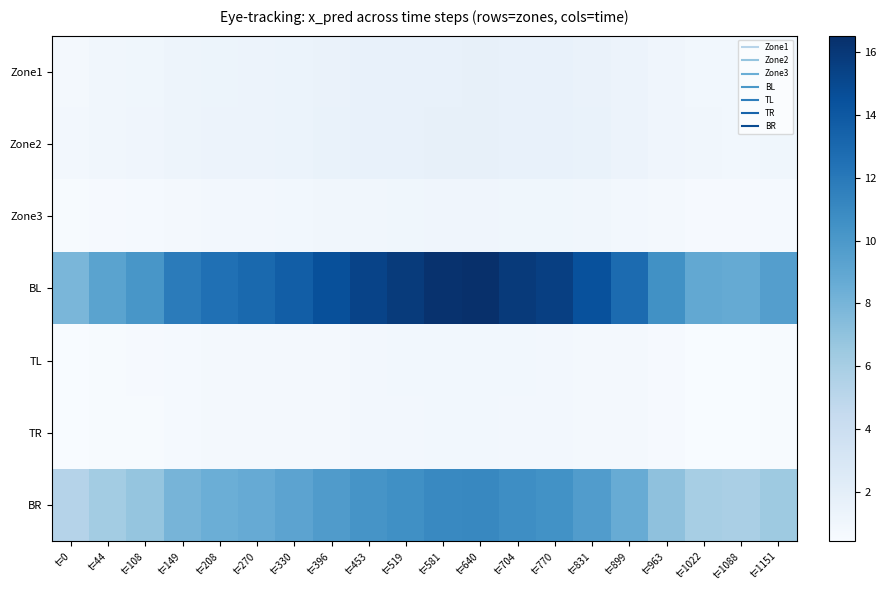

What is the difference between the highest and lowest values at t=770?

14.7